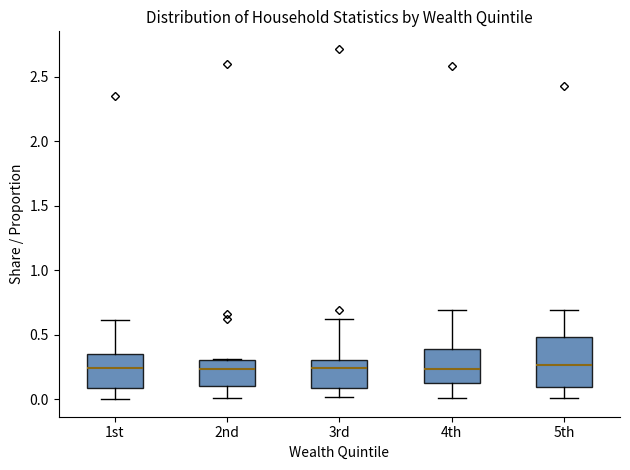

Reading left to right, read every box against the y-axis: the position of its median line, the range the box covers, and the ends of its whiskers. The values are not printed on the chart, so give them approximately, as read against the axis.

1st: median 0.25, box 0.10 to 0.35, whiskers 0.00 to 0.60
2nd: median 0.25, box 0.10 to 0.30, whiskers 0.00 to 0.30
3rd: median 0.25, box 0.10 to 0.30, whiskers 0.00 to 0.60
4th: median 0.25, box 0.15 to 0.40, whiskers 0.00 to 0.70
5th: median 0.25, box 0.10 to 0.50, whiskers 0.00 to 0.70